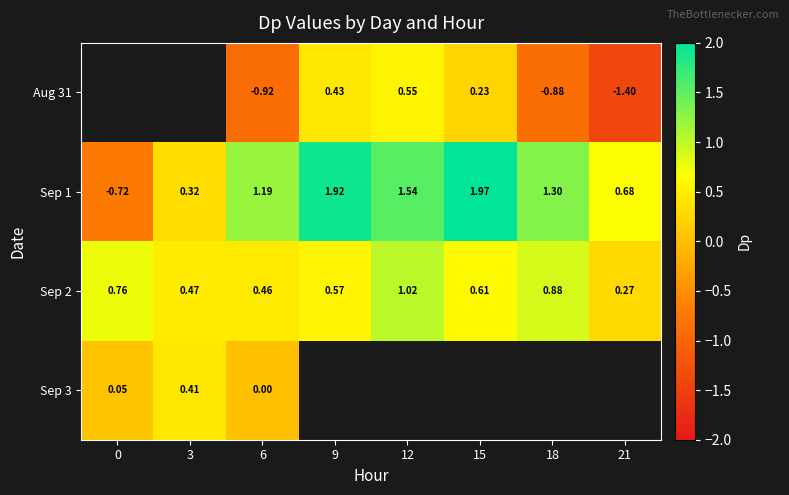

Is the value of Sep 2 at 0 greater than the value of Sep 1 at 12?

No